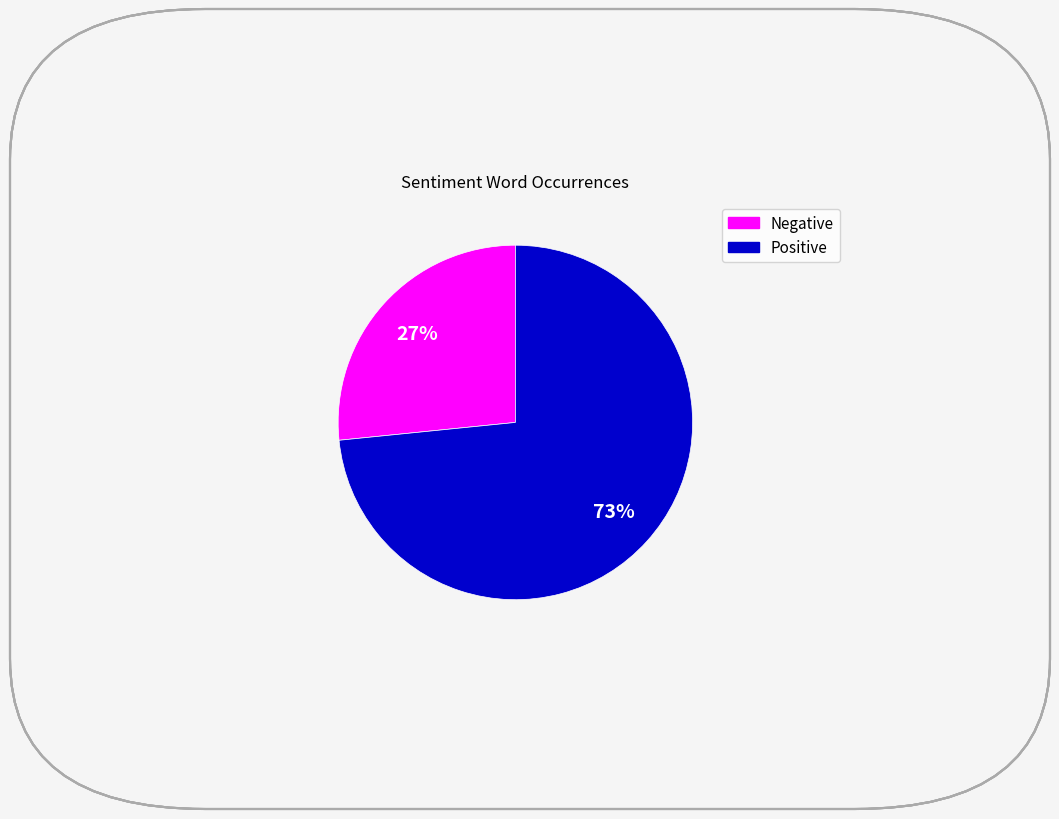

To the nearest percent, what is the average slice percentage?

50%